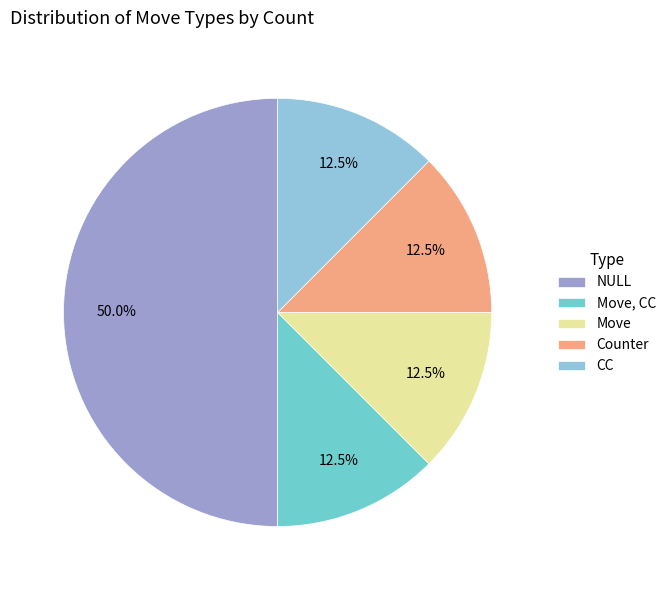

What portion of the pie excludes Move, CC?

87.5%